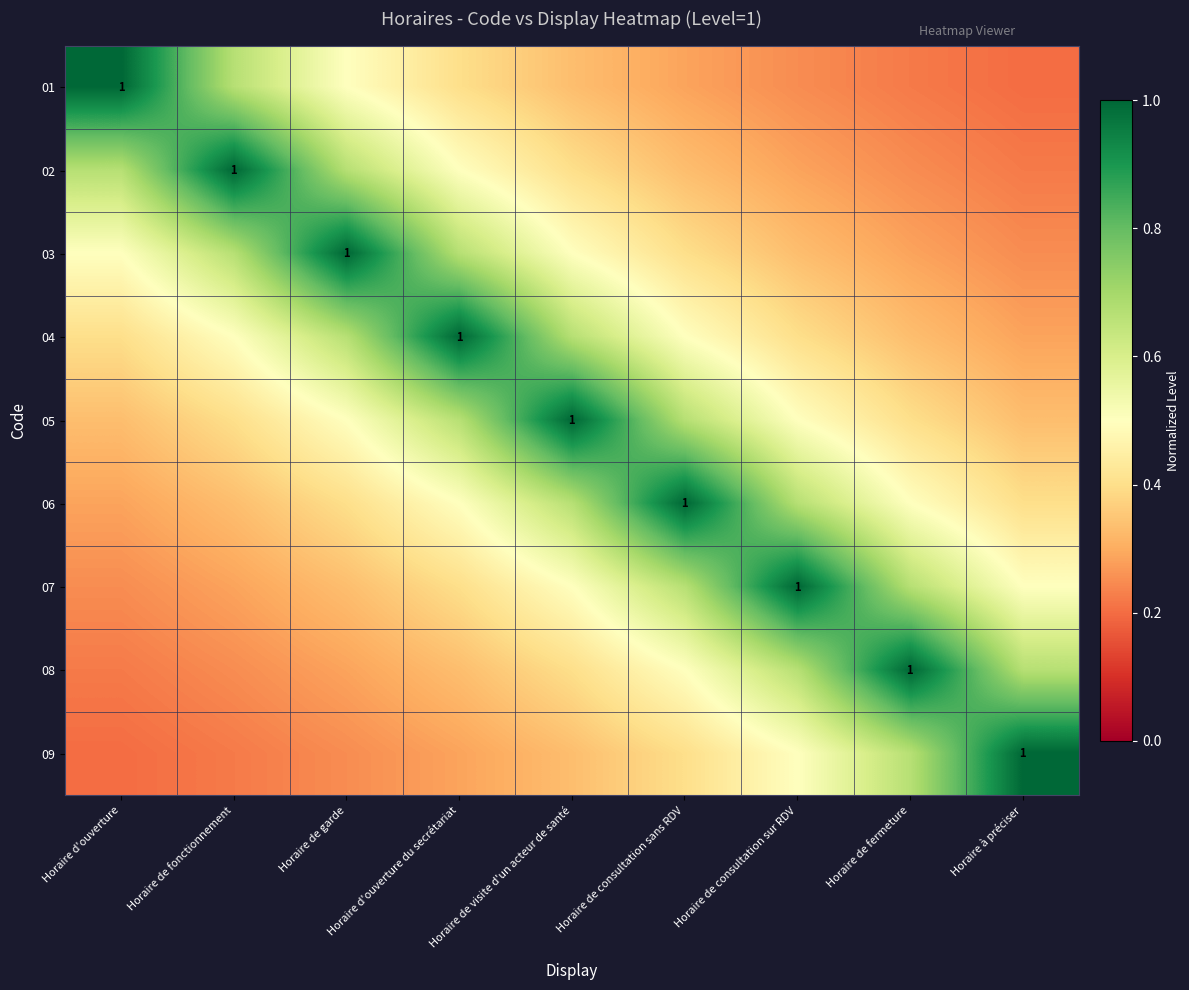

At how many categories does at least one series exceed 0?

9